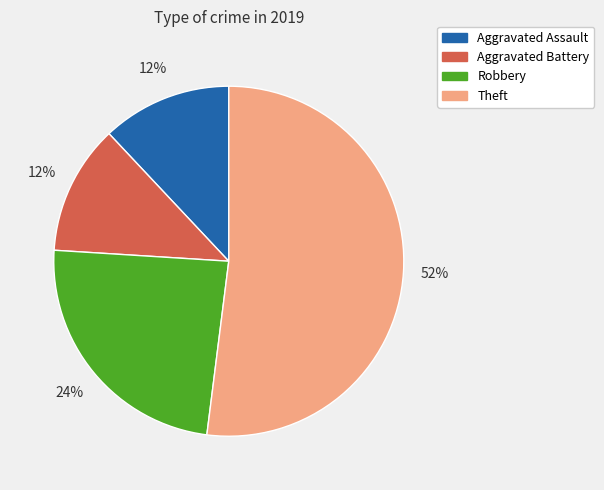

Which category has the biggest portion of the pie?

Theft